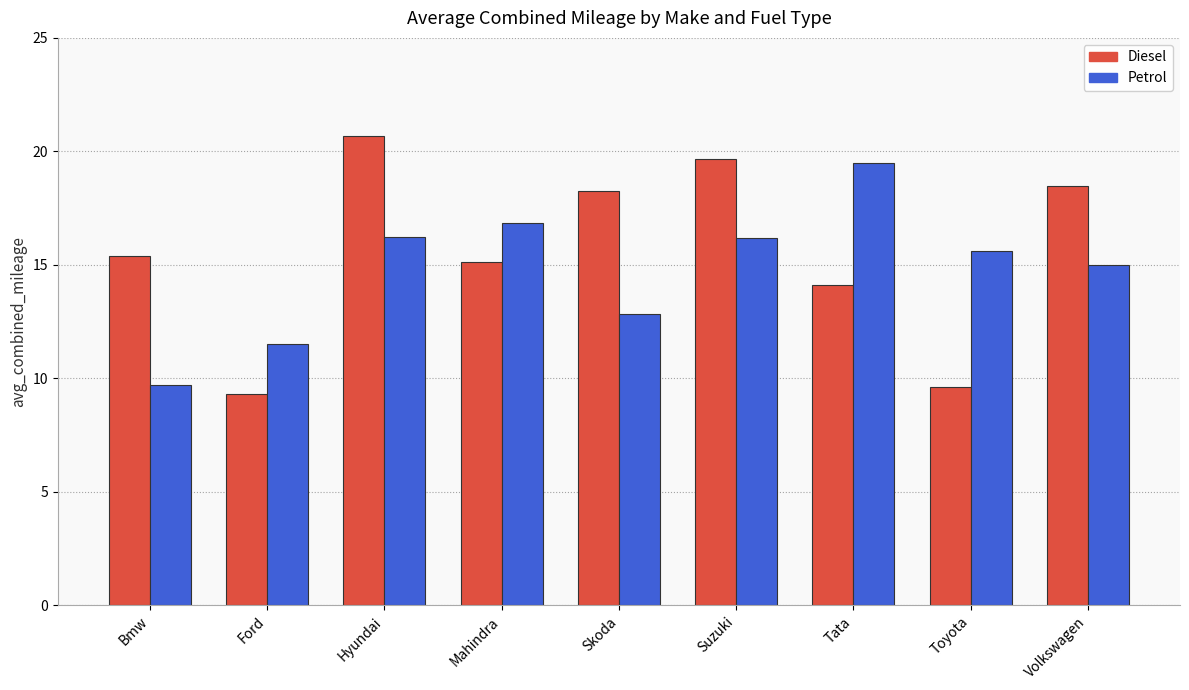

Reading left to right, extract all data points from this chart.

Diesel: Bmw=15.4	Ford=9.3	Hyundai=20.7	Mahindra=15.1	Skoda=18.3	Suzuki=19.7	Tata=14.1	Toyota=9.6	Volkswagen=18.5
Petrol: Bmw=9.7	Ford=11.5	Hyundai=16.2	Mahindra=16.8	Skoda=12.9	Suzuki=16.2	Tata=19.5	Toyota=15.6	Volkswagen=15.0